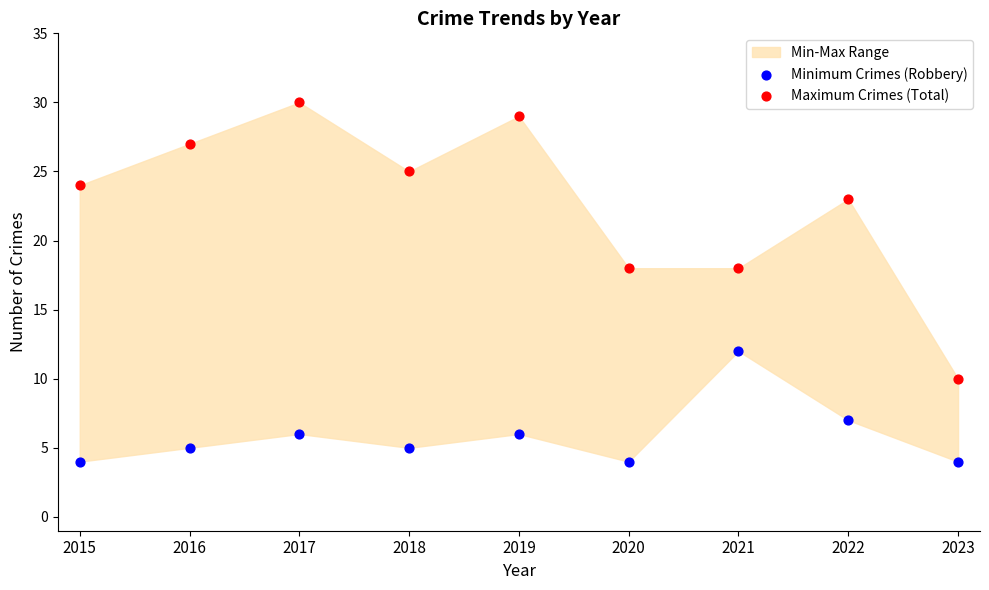

In the Minimum Crimes (Robbery) series, what Y value is closest to 8?

7